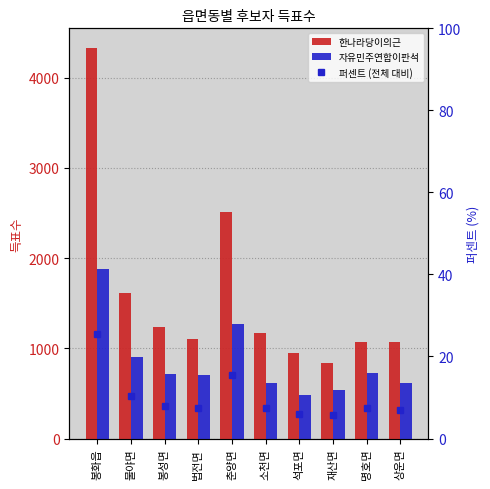

What is the approximate value of 자유민주연합이판석 at 춘양면?

1272.0